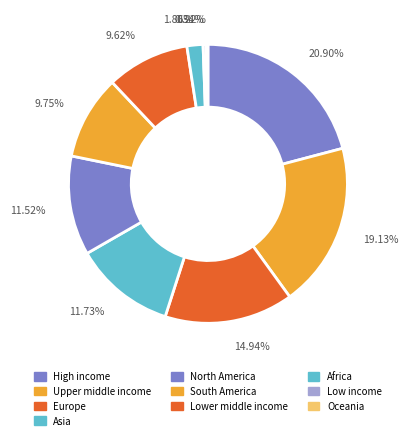

True or false: High income accounts for 21% of the total.

True